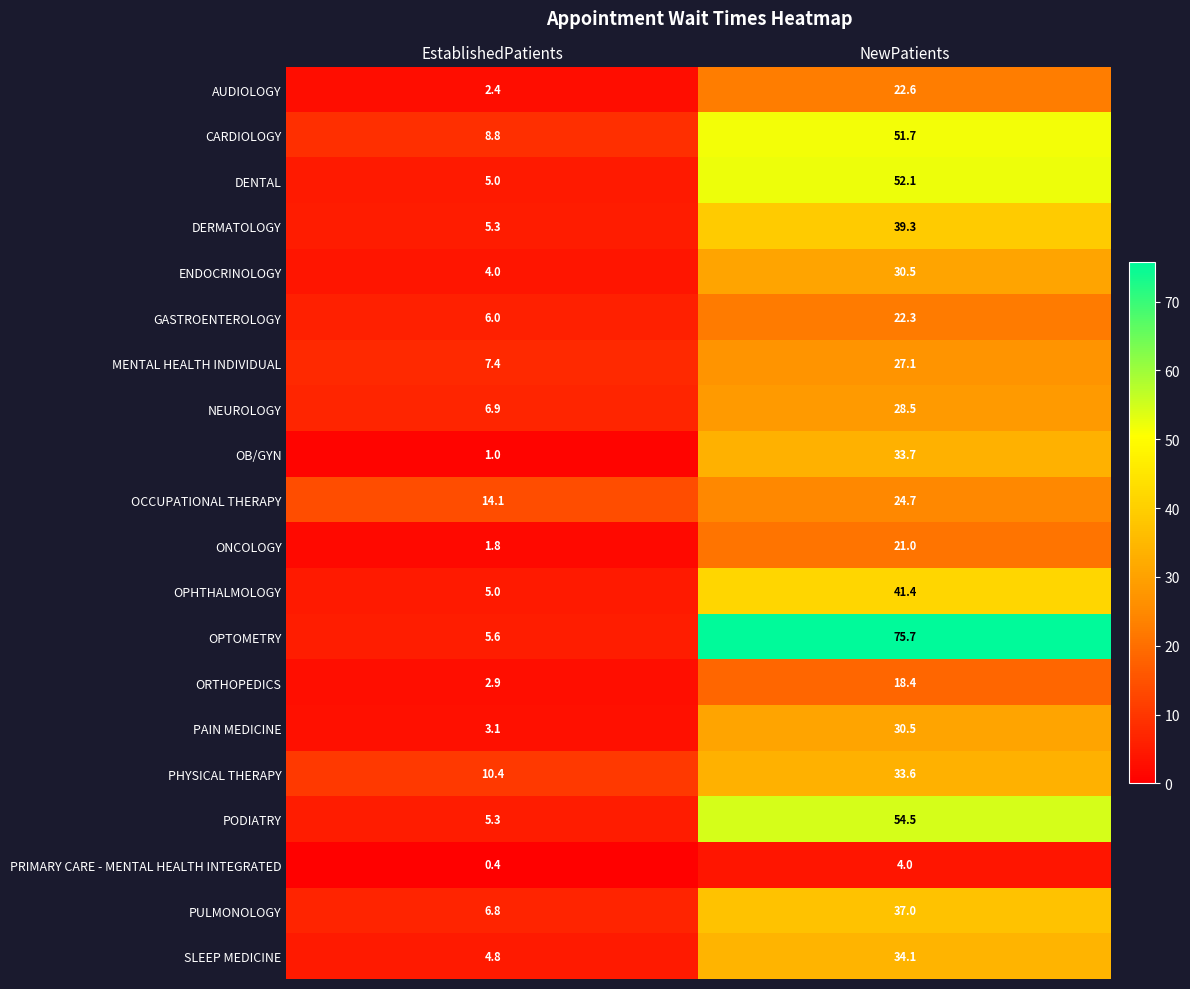

Rank the categories by PODIATRY value from highest to lowest.

NewPatients, EstablishedPatients